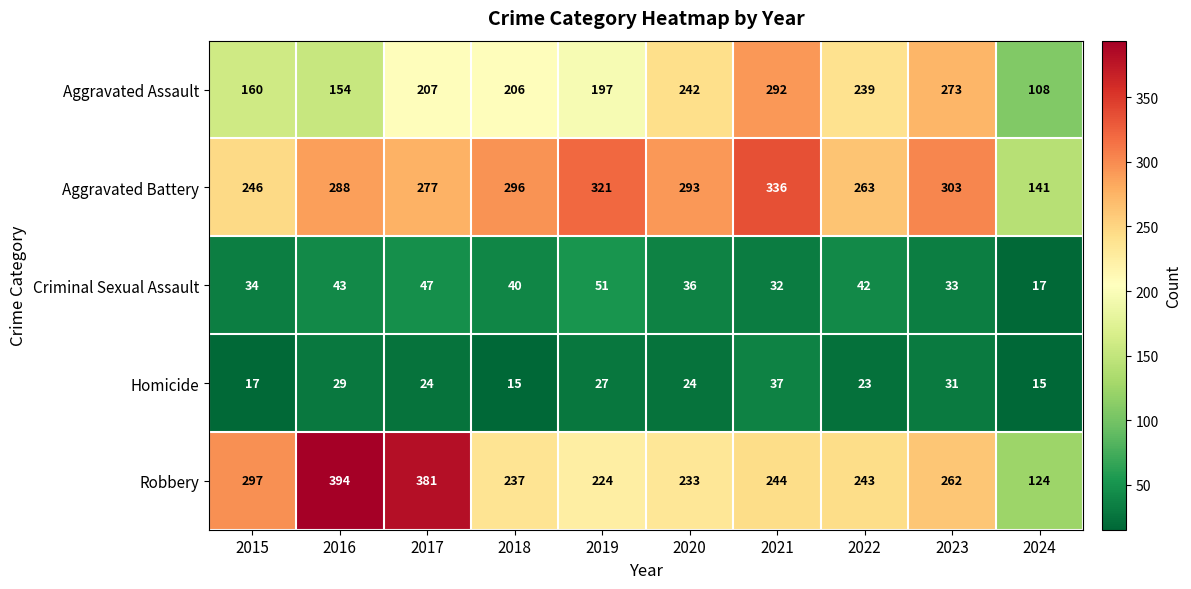

Rank the series by their maximum value, from highest to lowest.

Robbery, Aggravated Battery, Aggravated Assault, Criminal Sexual Assault, Homicide